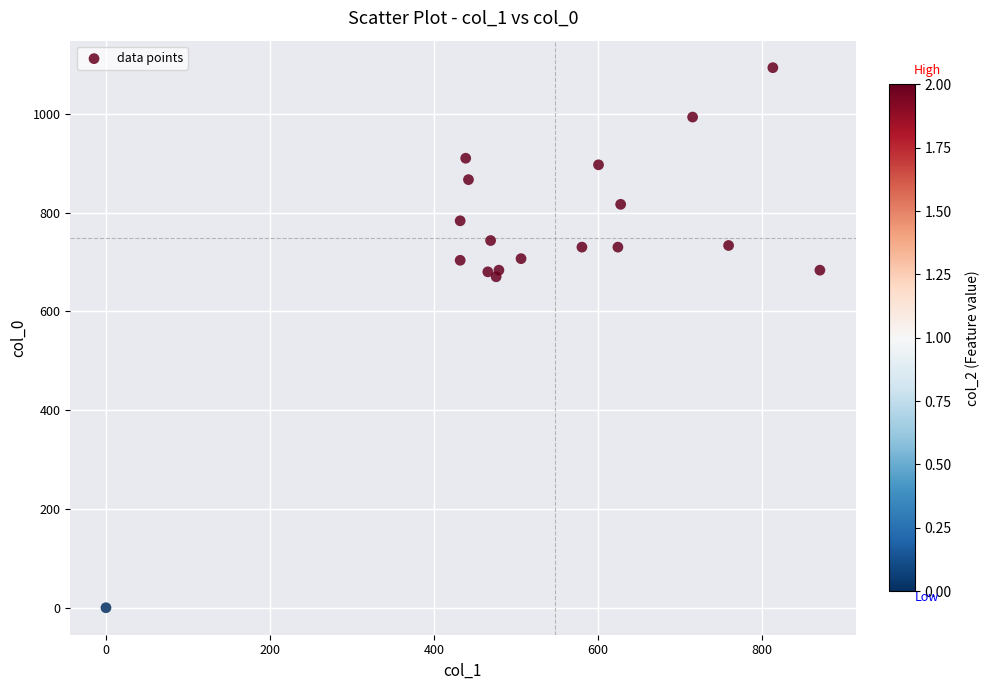

What is the range of Y values (max minus min)?

1093.3